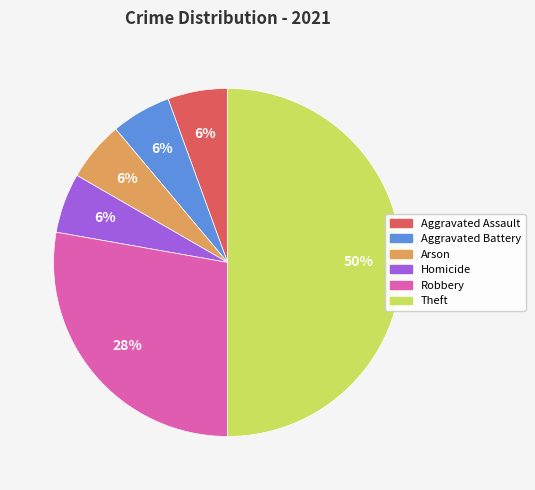

To the nearest percent, what is the combined percentage of Homicide and Robbery?

33%